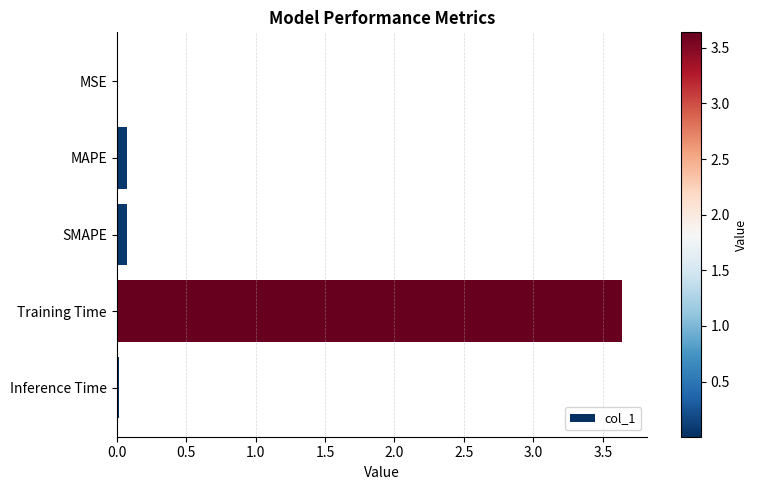

The value at Training Time is 2.0. True or false?

False